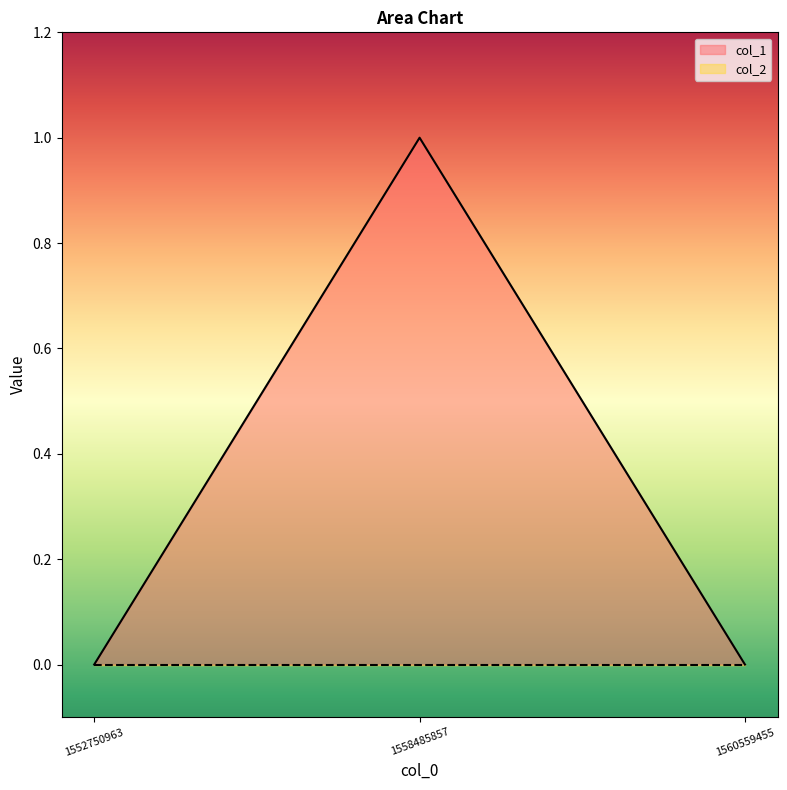

The value at 1552750963 is 0. True or false?

True